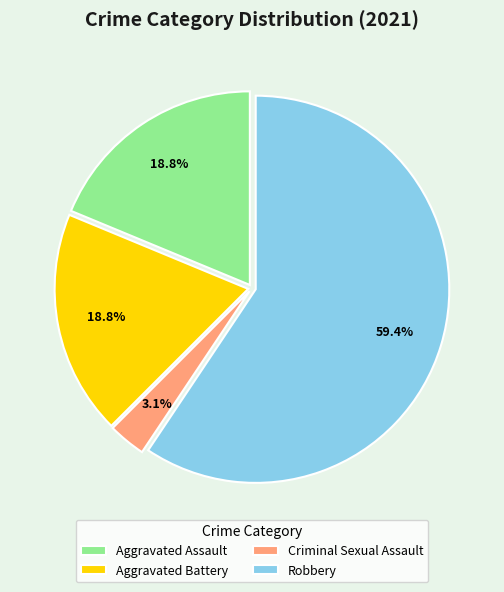

To the nearest percent, what is the average slice percentage?

25%